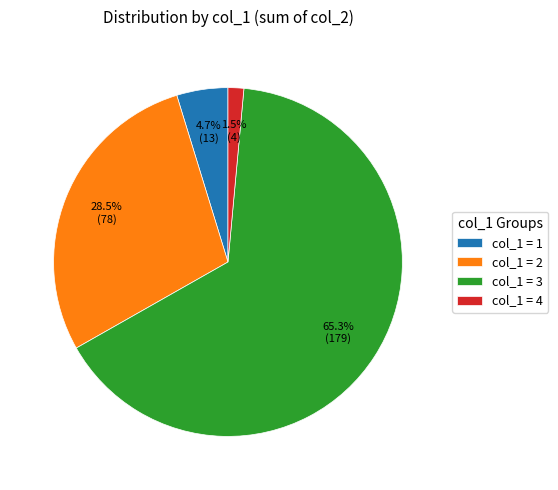

Rank the categories by value from highest to lowest.

col_1 = 3, col_1 = 2, col_1 = 1, col_1 = 4